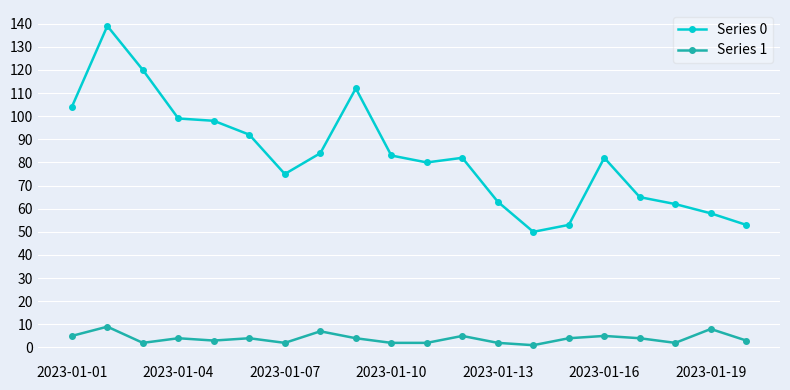

How many lines are shown in the chart?

2